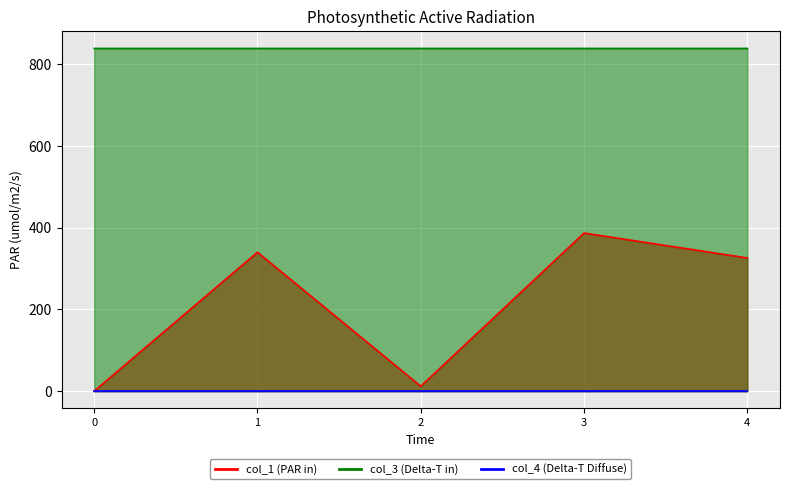

What is the spread (max minus min) of values at 4?

512.8